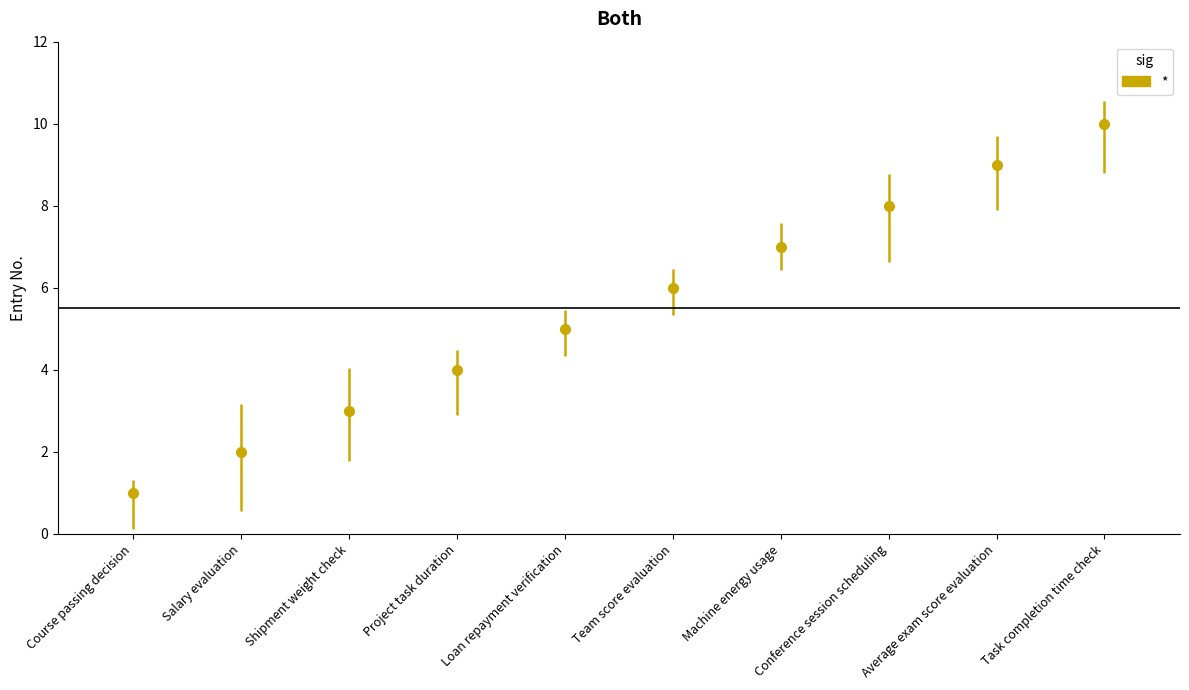

What position from the left is Salary evaluation?

2